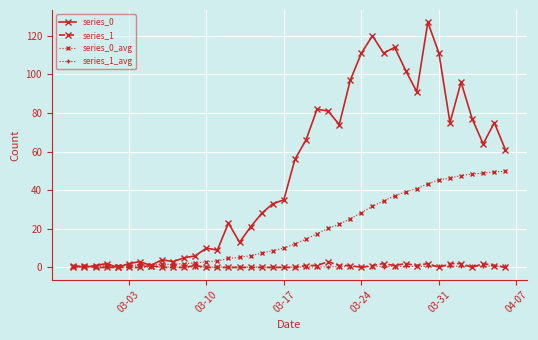

Which series has the largest total across all categories?

series_0